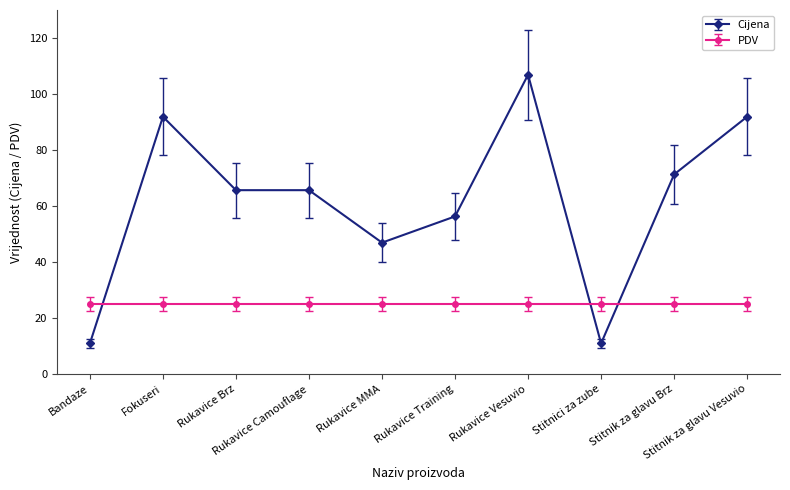

Which series has the largest total across all categories?

Cijena